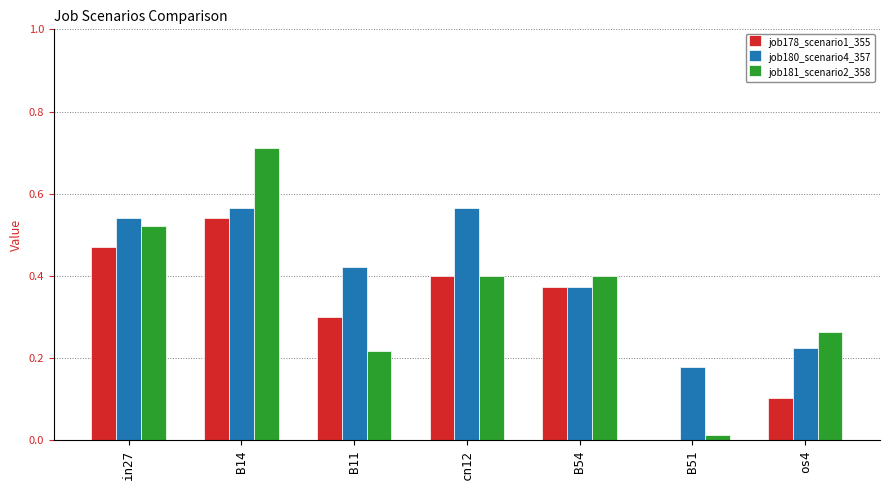

The value of job178_scenario1_355 at os4 is 0.1. True or false?

True